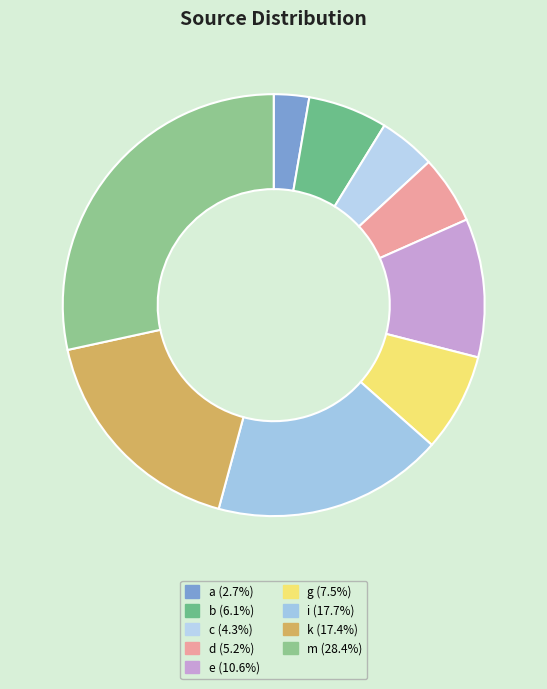

How many segments does this pie chart have?

9